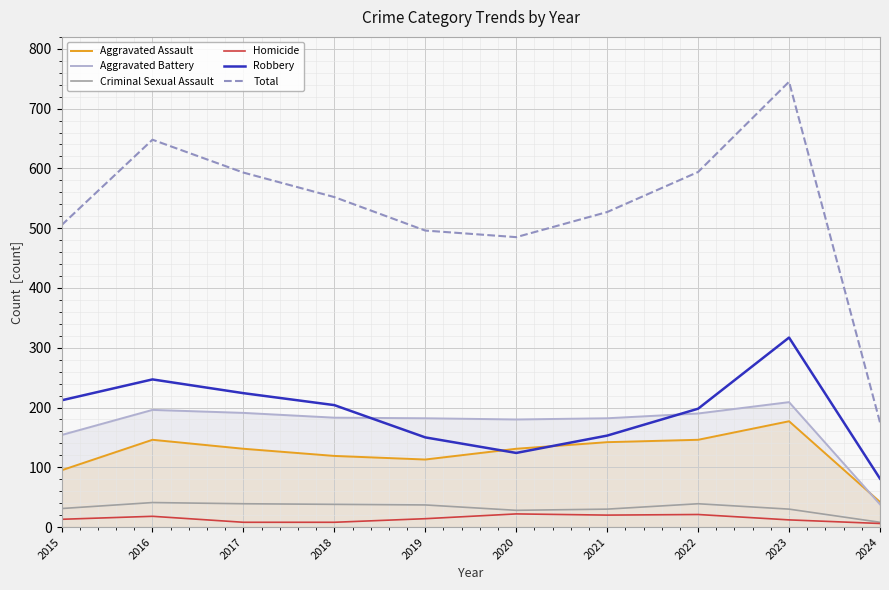

True or false: Aggravated Assault and Criminal Sexual Assault intersect in this chart.

False